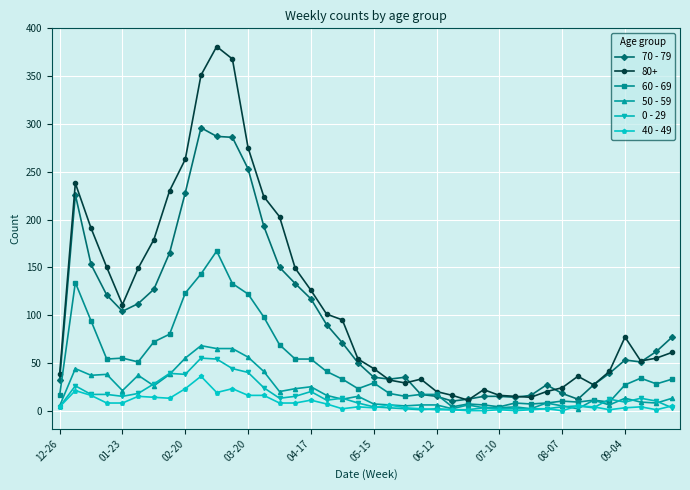

Which series has the largest total across all categories?

80+